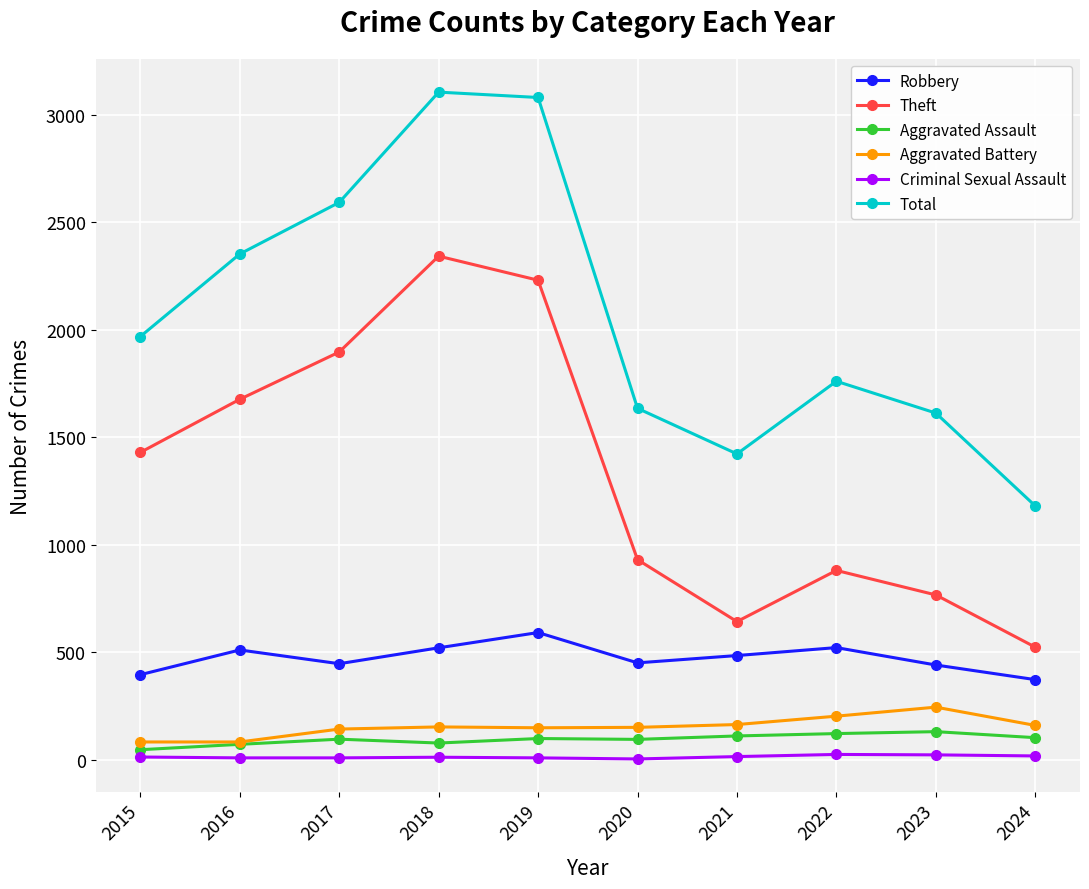

What is the smallest value displayed?

3